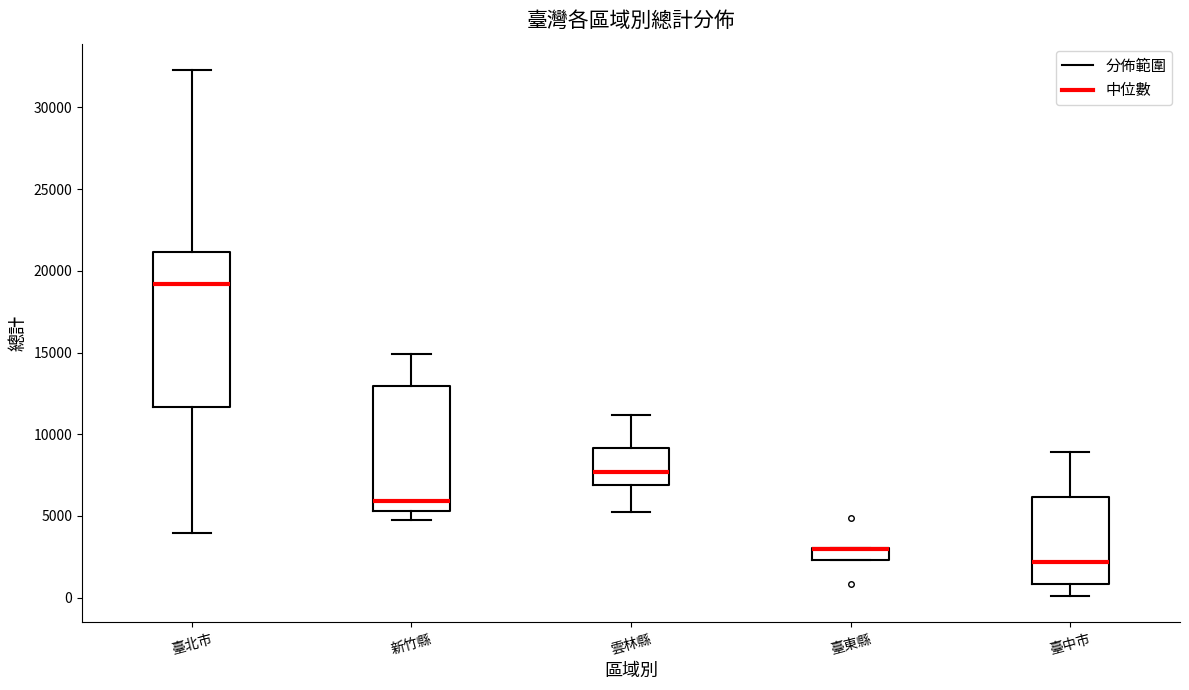

Which box is the tallest, from its lower edge to its upper edge?

臺北市